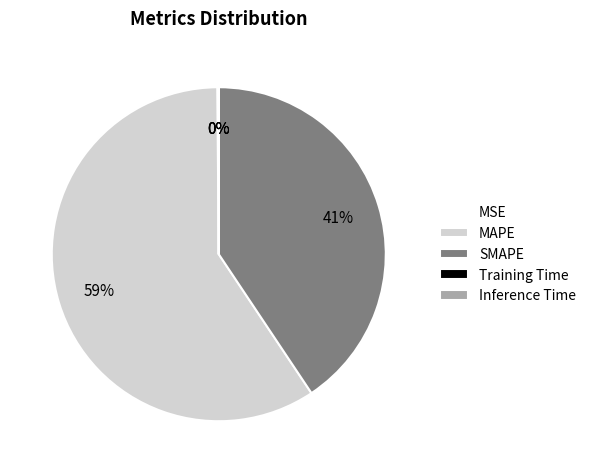

What is the largest slice in the pie chart?

MAPE